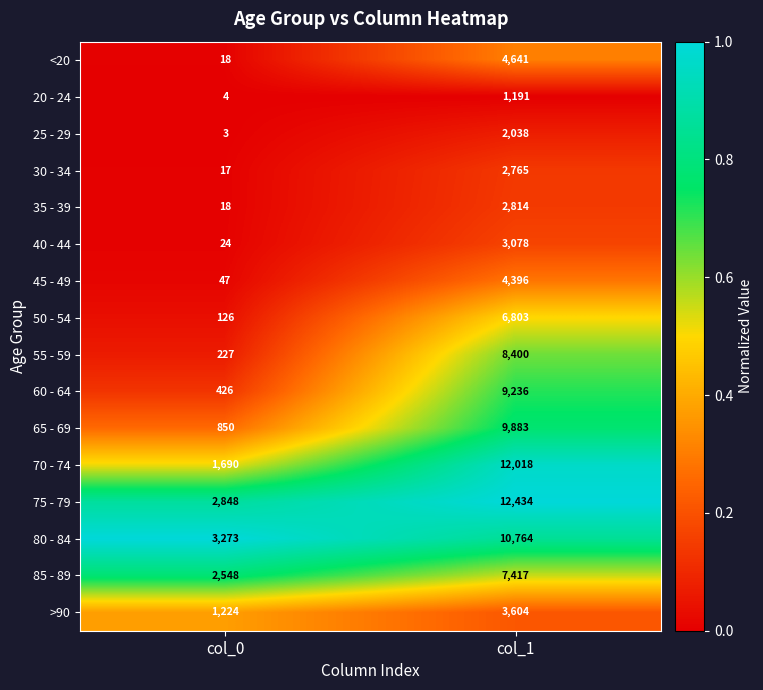

Which label corresponds to the smallest value in the chart?

col_0